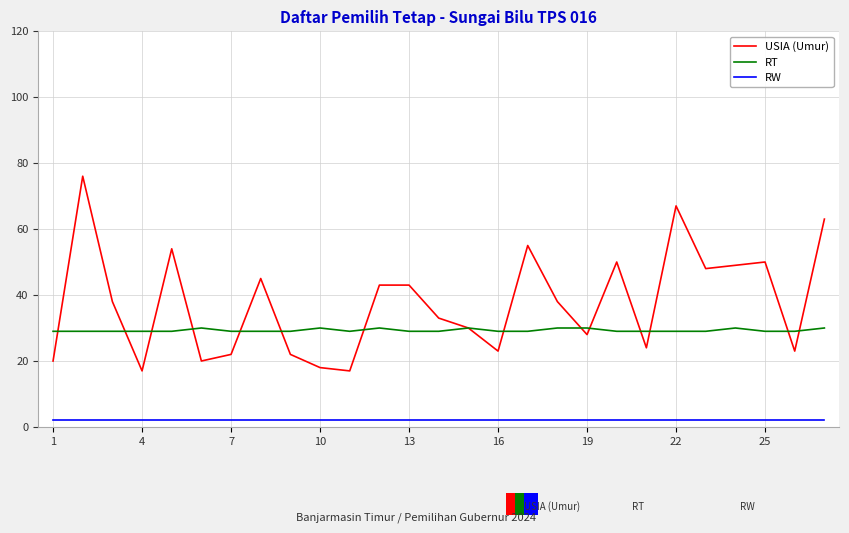

What is the highest value of the RW series?

2